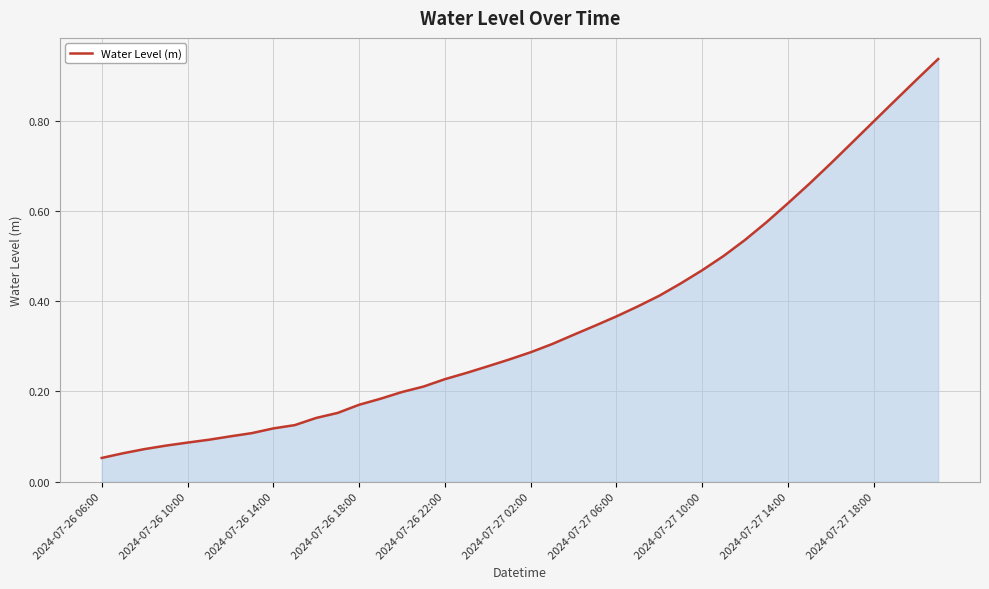

What is the maximum value shown in the chart?

0.9